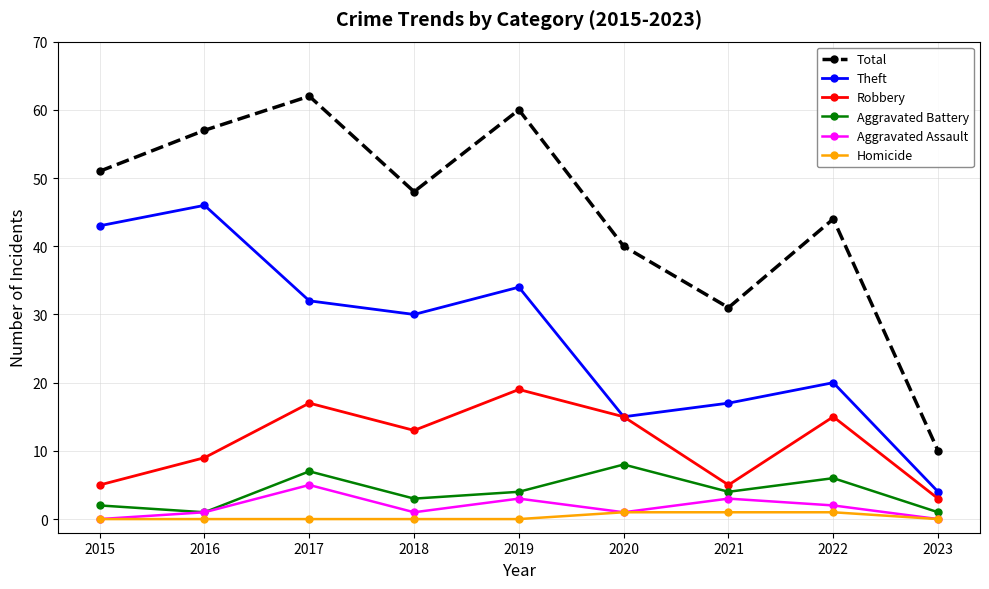

Which series changed the most between 2017 and 2020?

Total